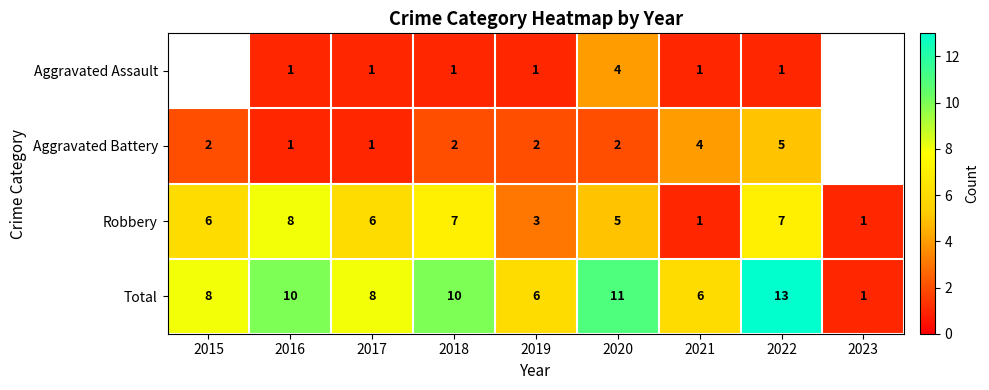

How many data points in Total are less than 8?

3